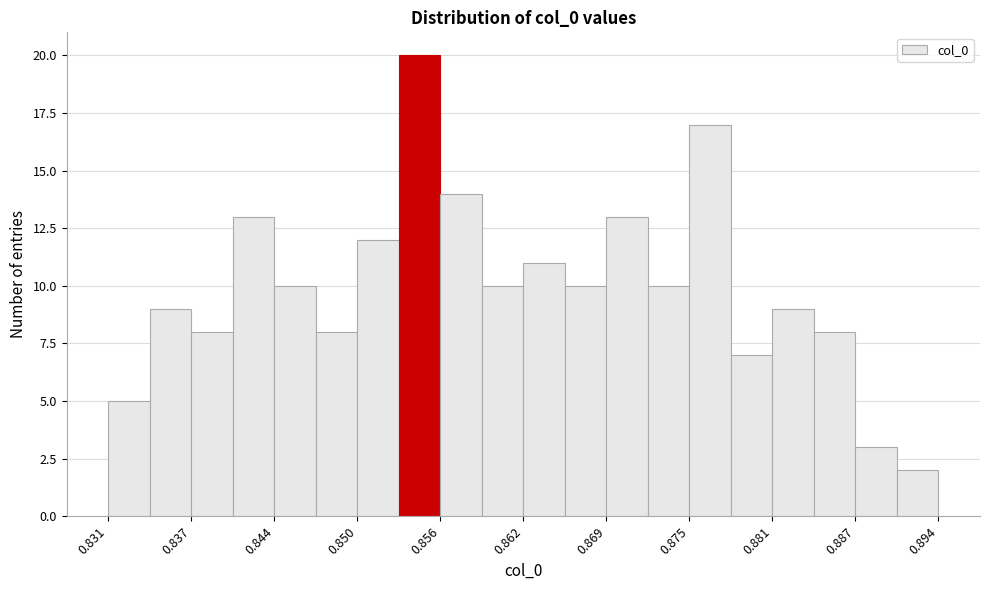

Read against the x-axis, roughly where is the centre of the tallest bar?

0.855